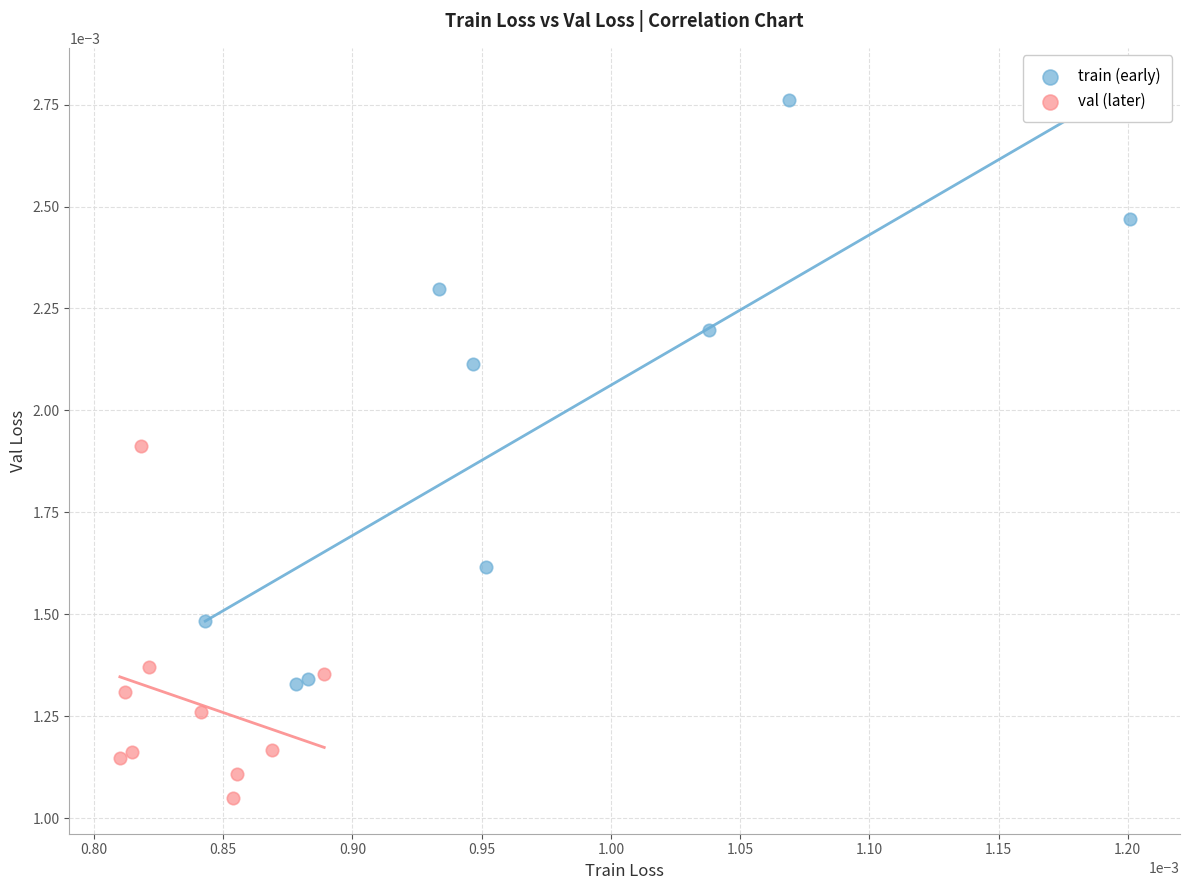

Which series reaches the minimum Y coordinate?

val (later)